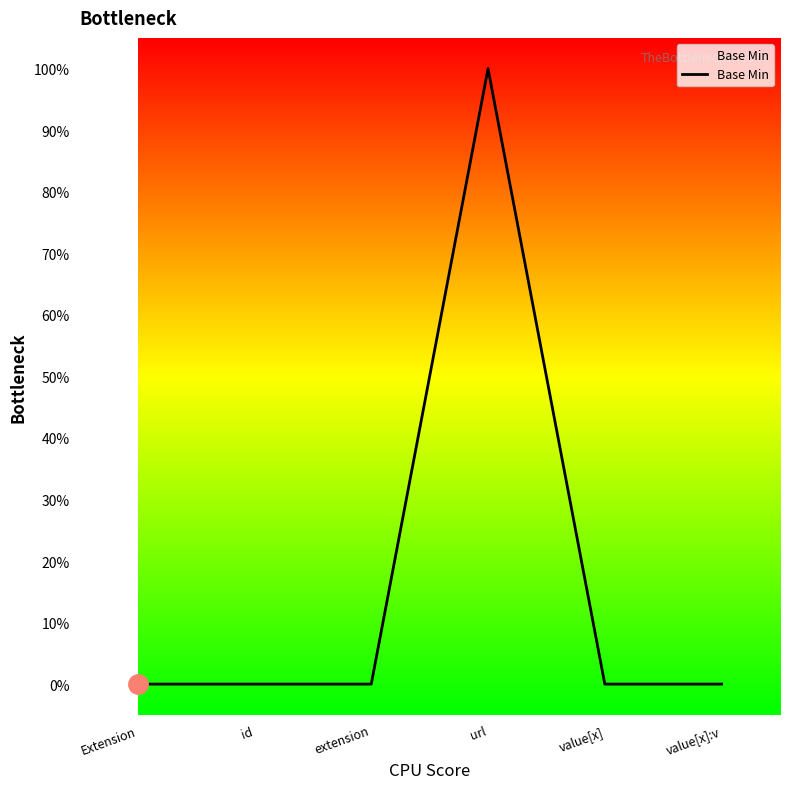

Where is the data nearest to the value 0?

Extension